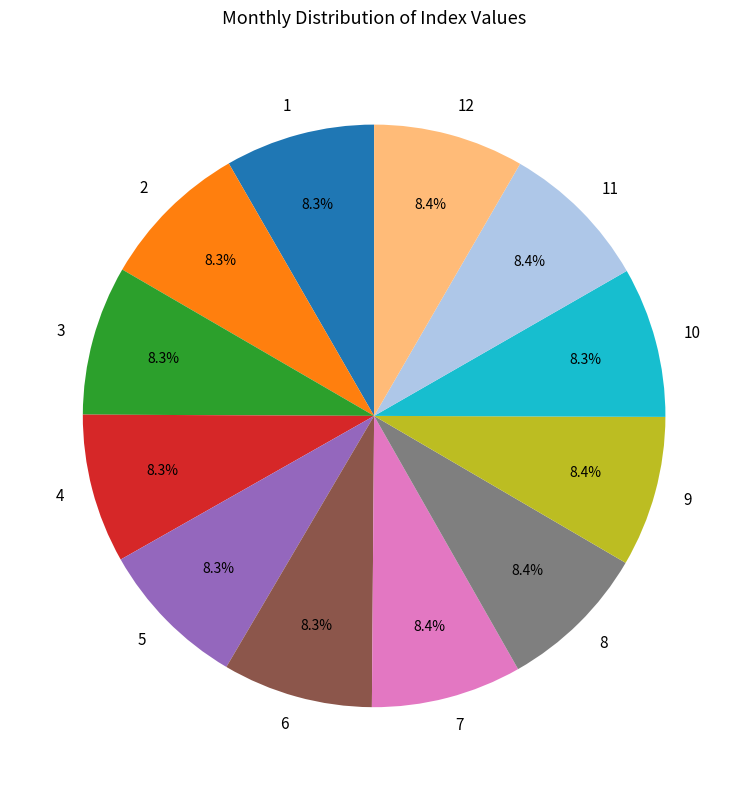

The 8 slice represents 8% of the pie. True or false?

True